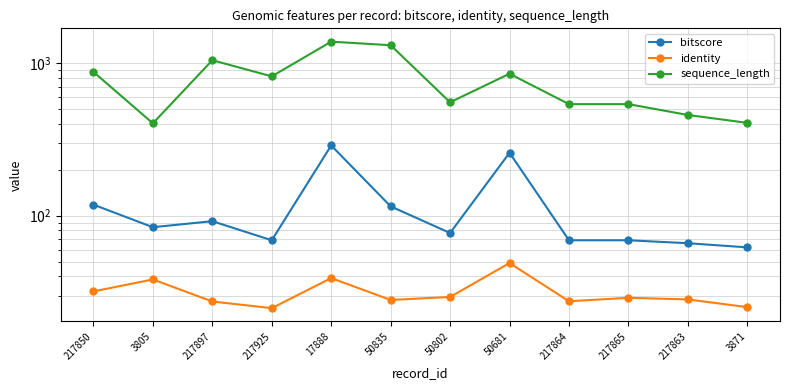

Which series has the largest range (max minus min)?

sequence_length